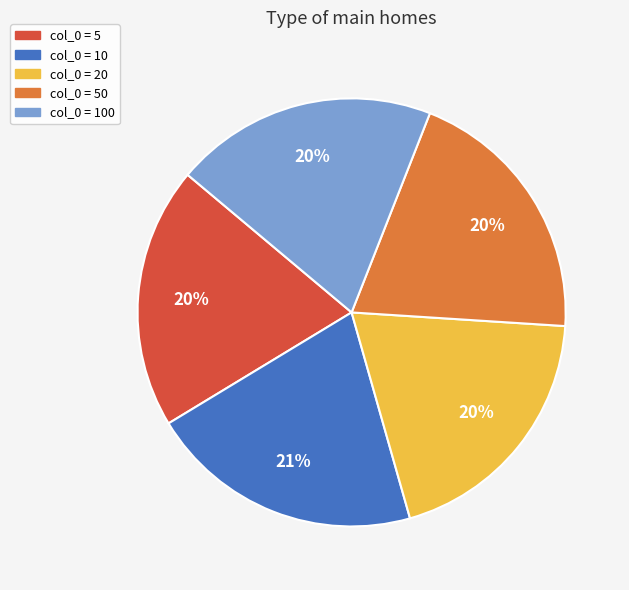

Is there any slice that represents more than half of the pie?

No